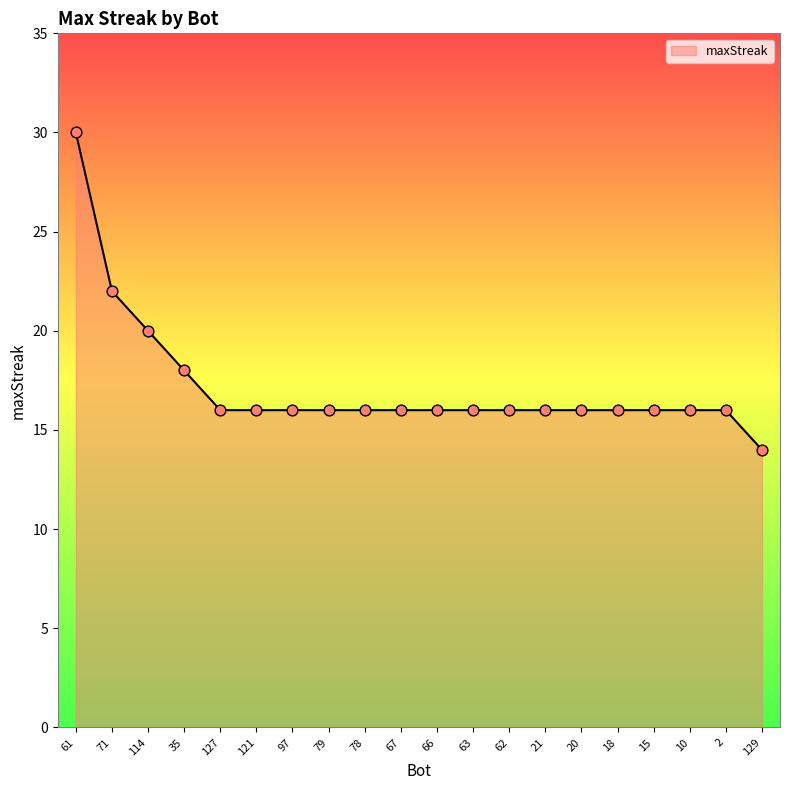

What is the ratio of the value at 127 to the value at 114?

0.8